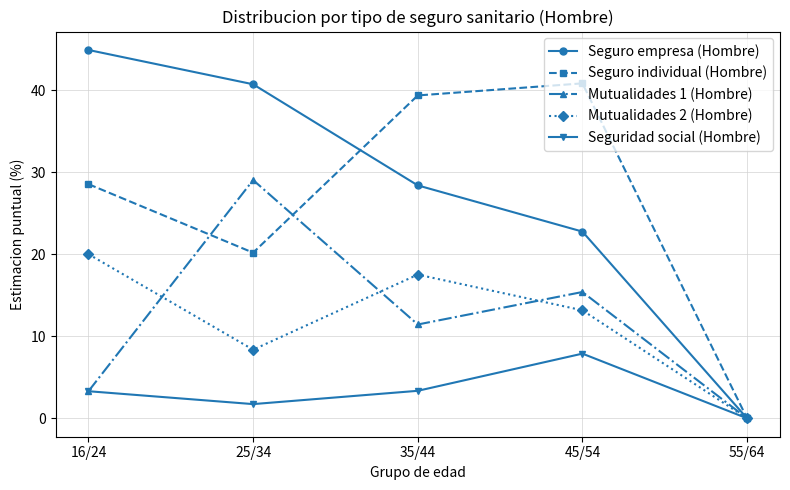

What position from the left is 16/24?

1